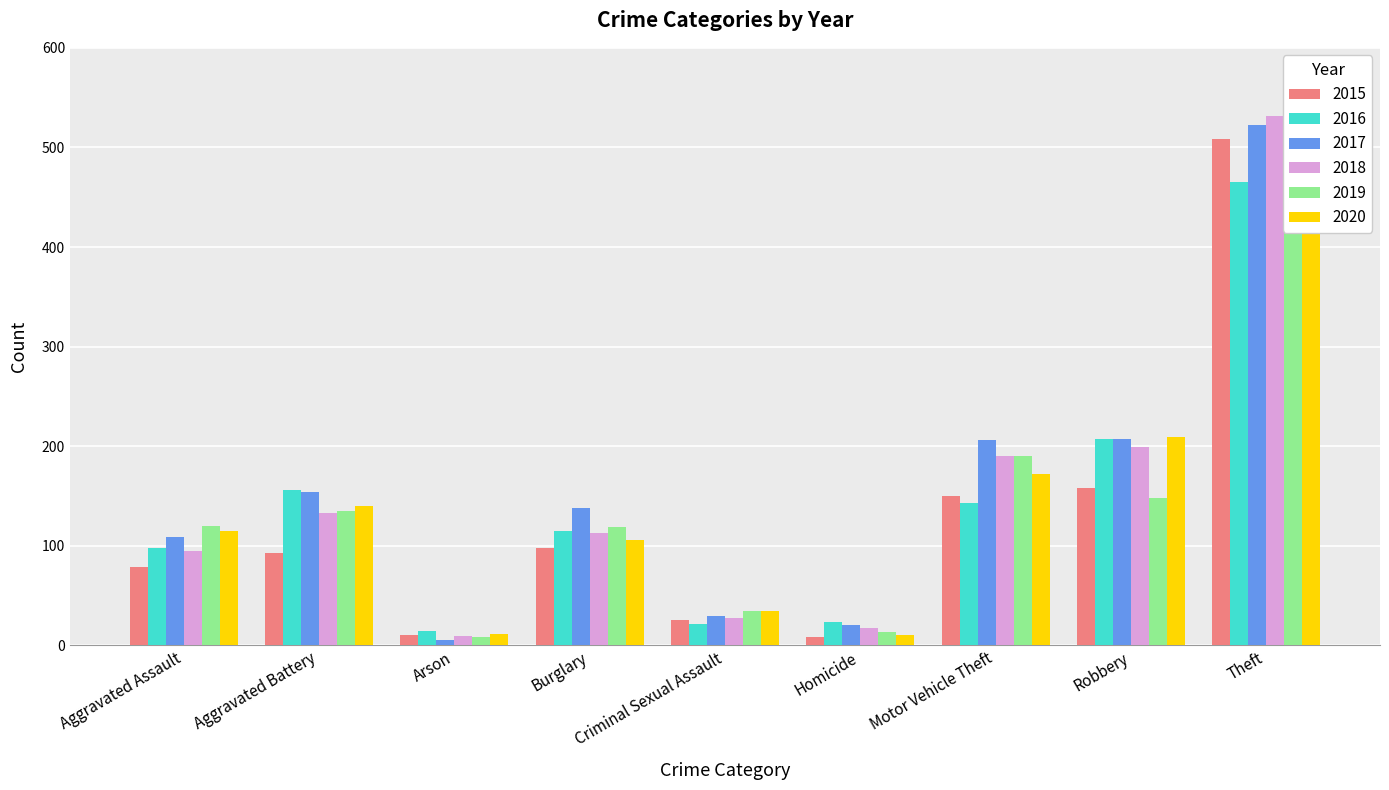

Rank the series by their maximum value, from lowest to highest.

2016, 2020, 2015, 2017, 2018, 2019